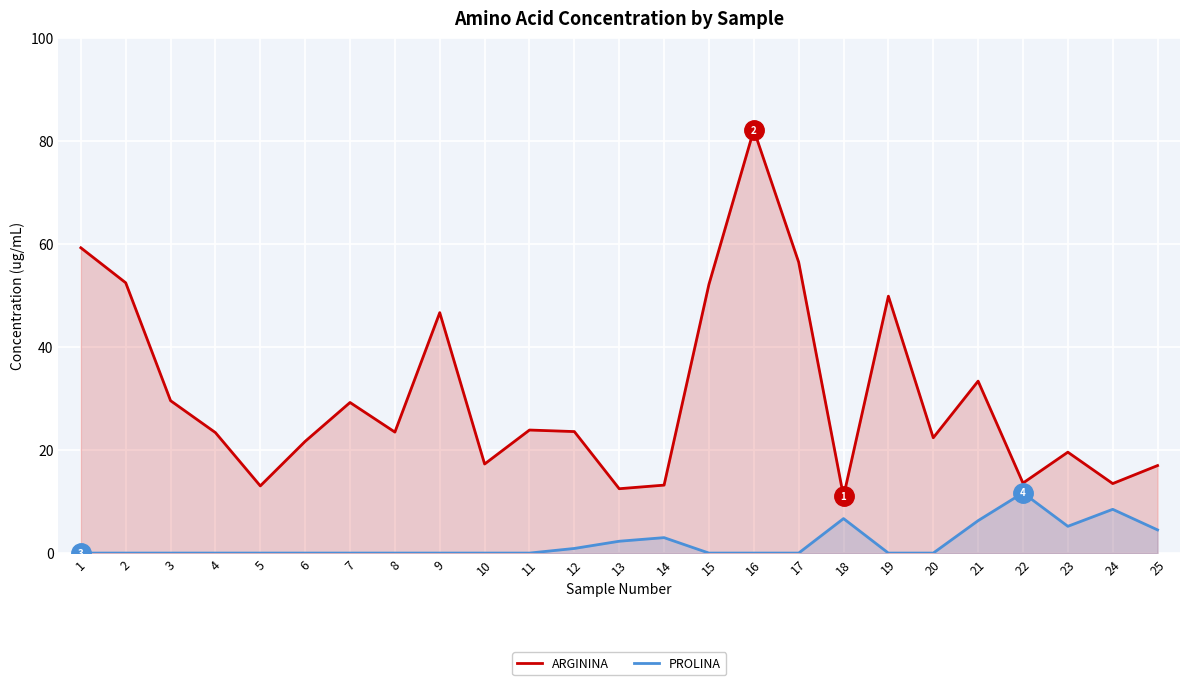

What is the sum of all PROLINA values?

49.1